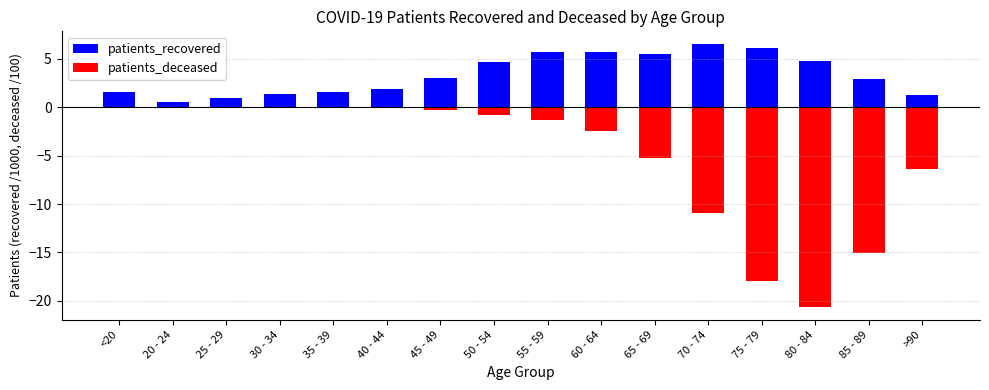

Is it true that patients_recovered equals 1.2 at 25 - 29?

False